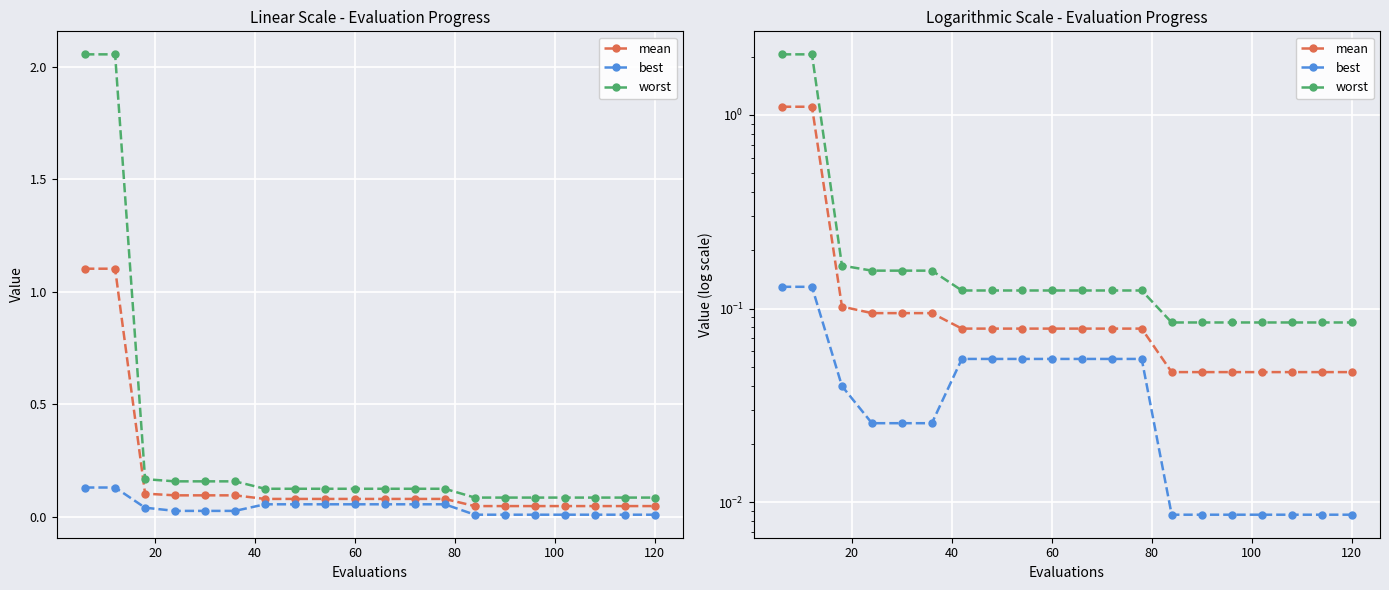

True or false: best has a value of 0.1 at 10.

False